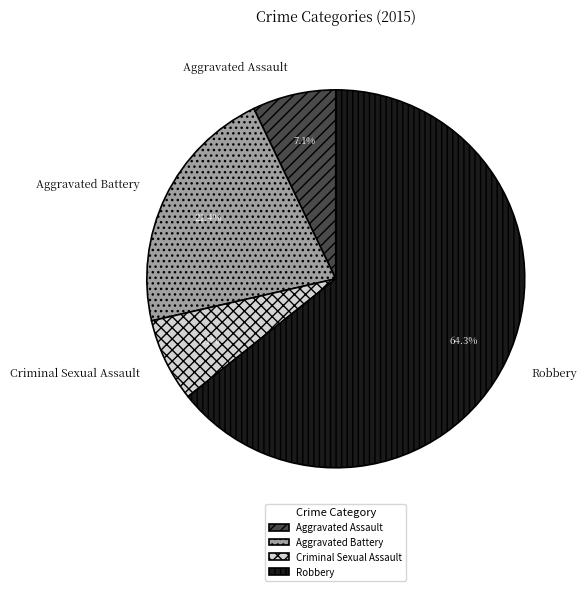

What is the largest slice in the pie chart?

Robbery